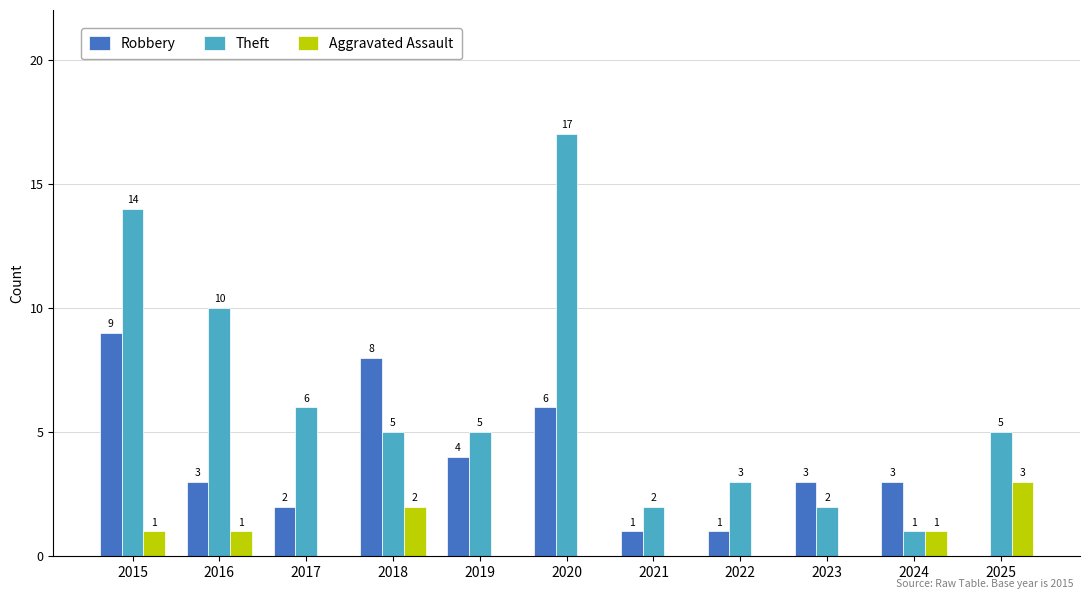

Which series has the largest total across all categories?

Theft